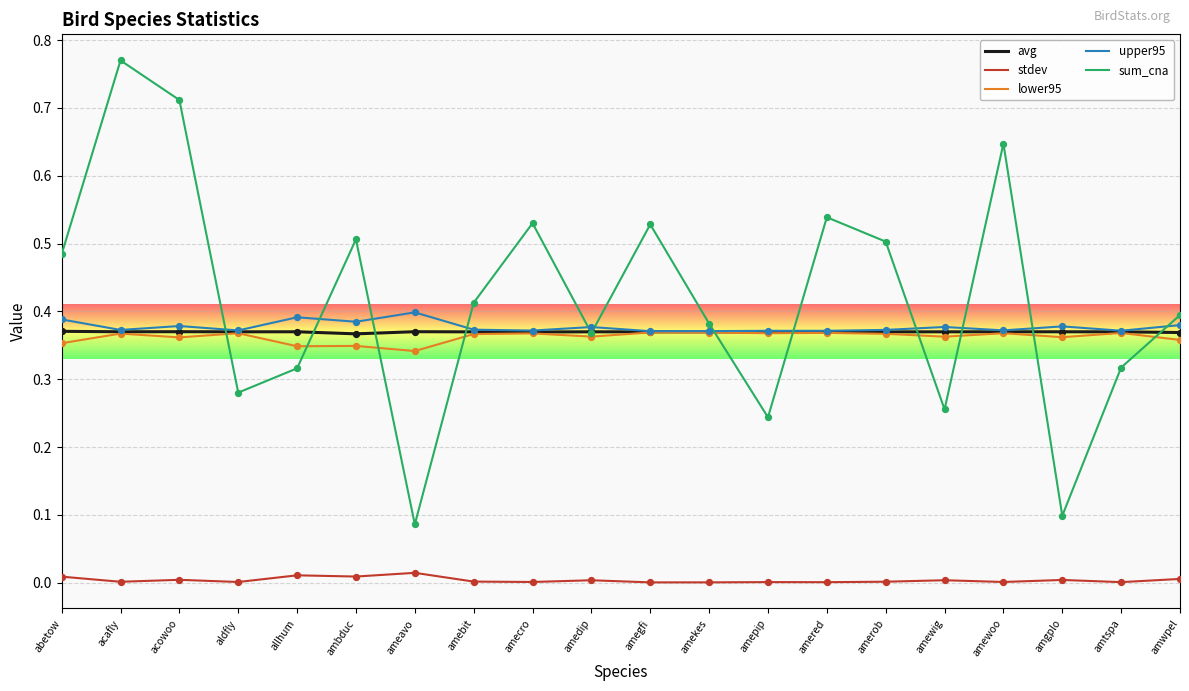

Is the value of stdev at amgplo greater than the value of upper95 at amered?

No